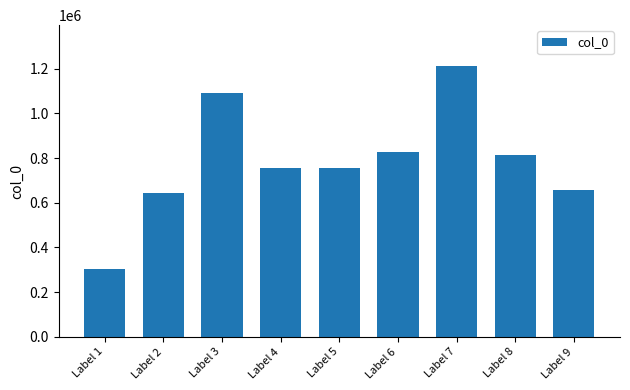

What is the difference between the maximum and minimum values?

908220